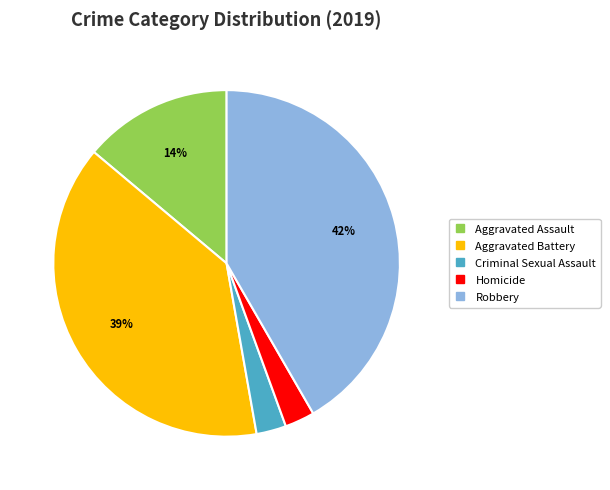

Count the number of slices in the pie.

5